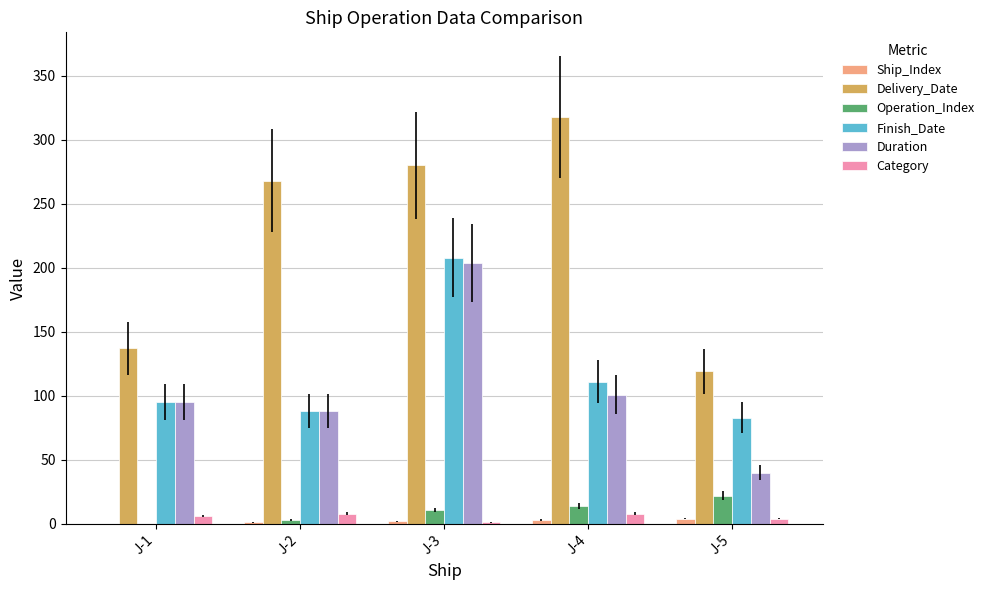

How many groups of bars are there?

5